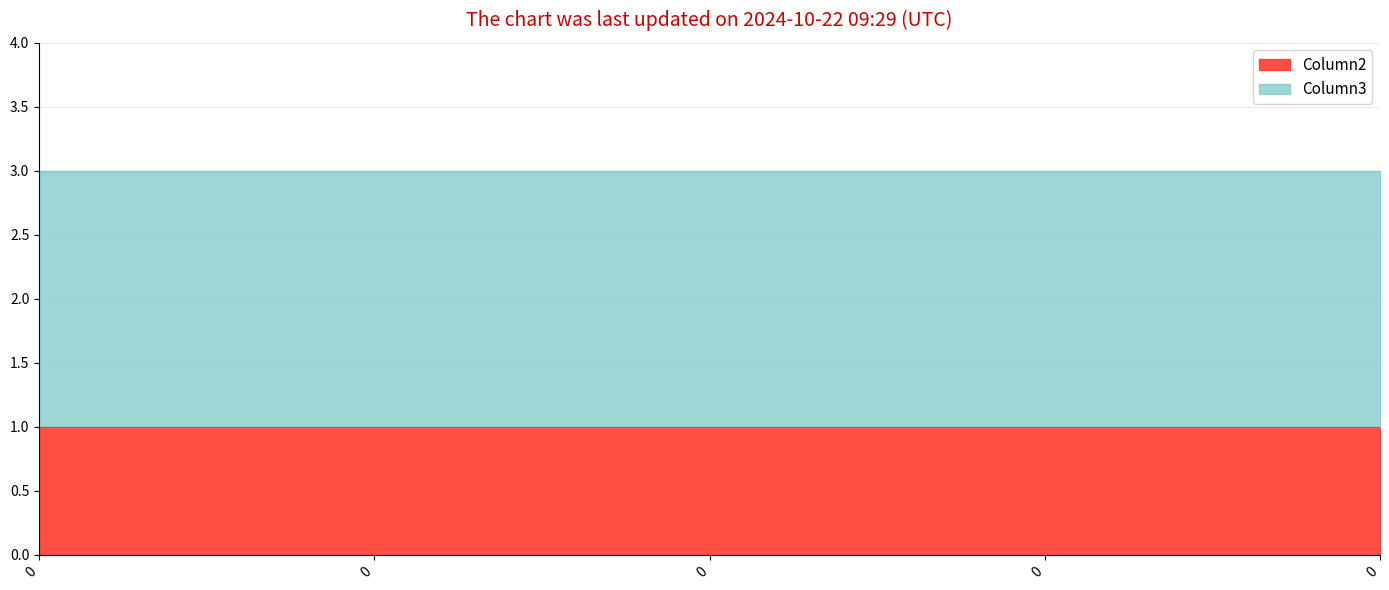

Between 0 and 0, which series saw the biggest shift?

Column2